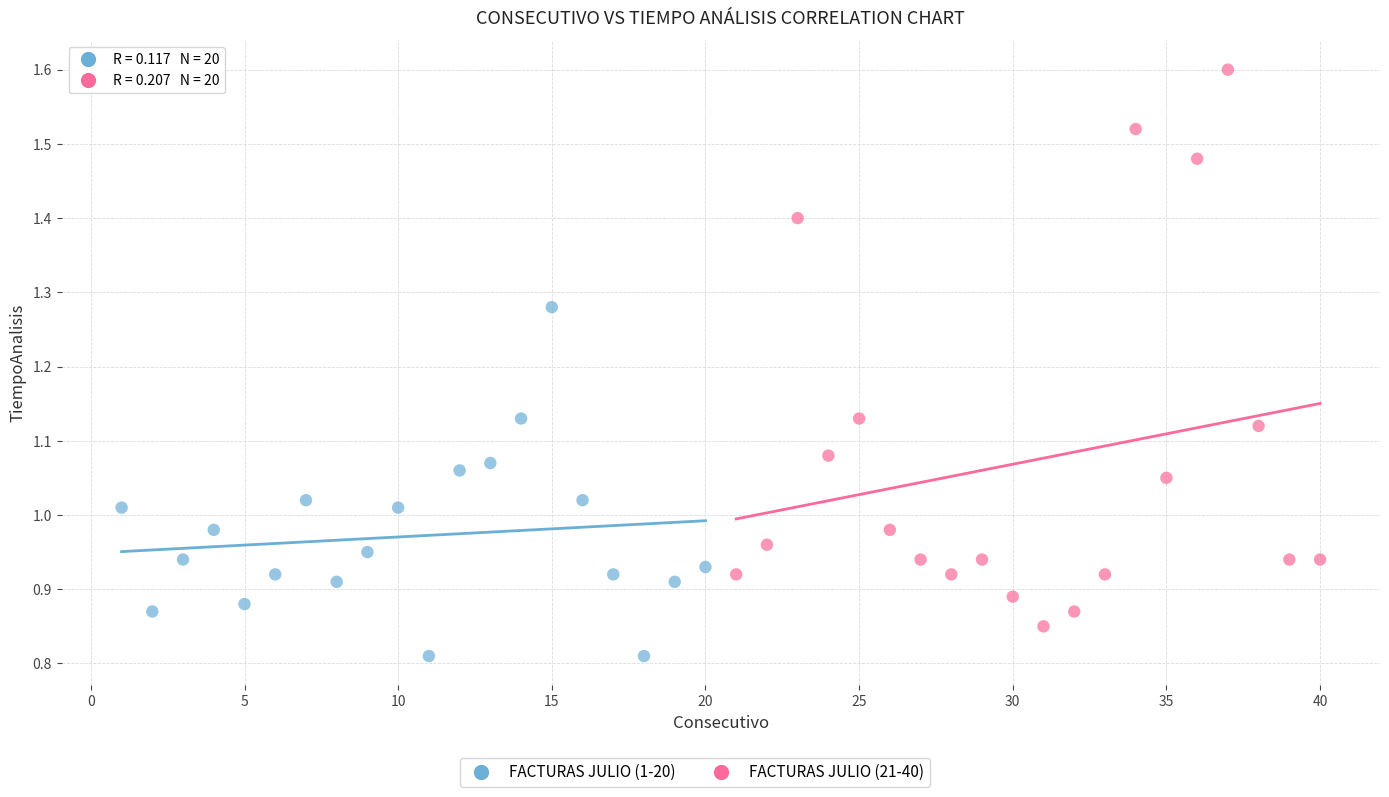

Which series has the widest spread of Y values?

FACTURAS JULIO (21-40)